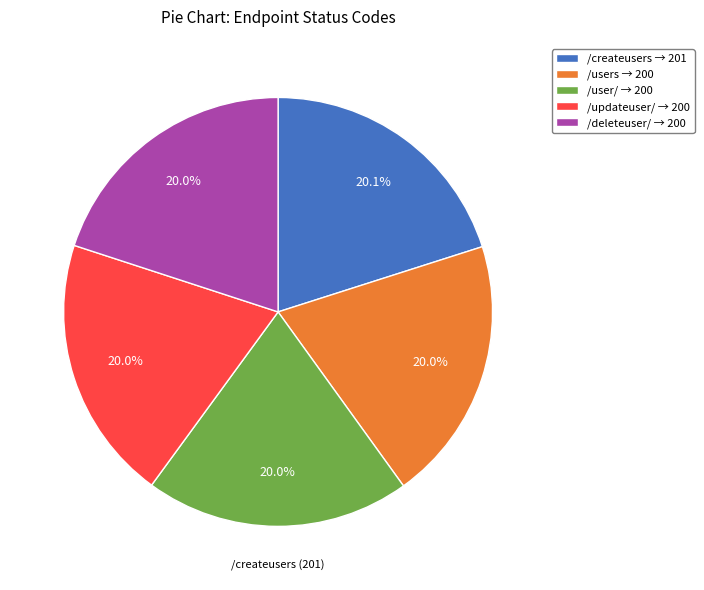

What percentage is the /user/ slice, to the nearest percent?

20%